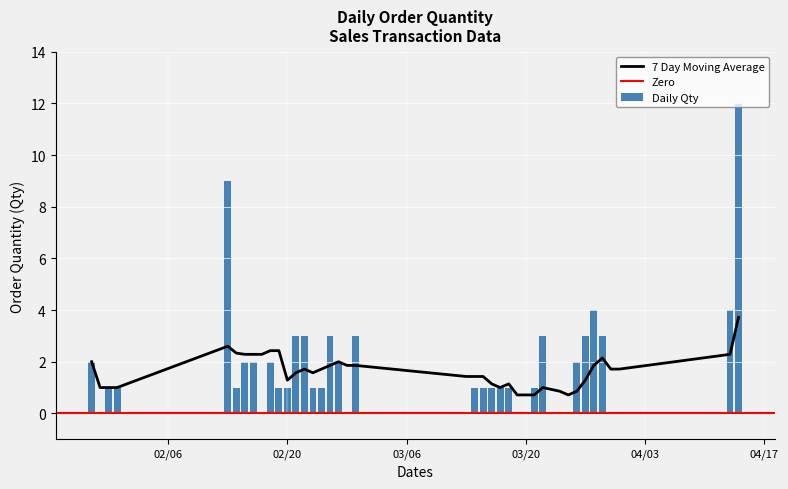

True or false: Daily Qty has a value of 1 at 02/20.

True